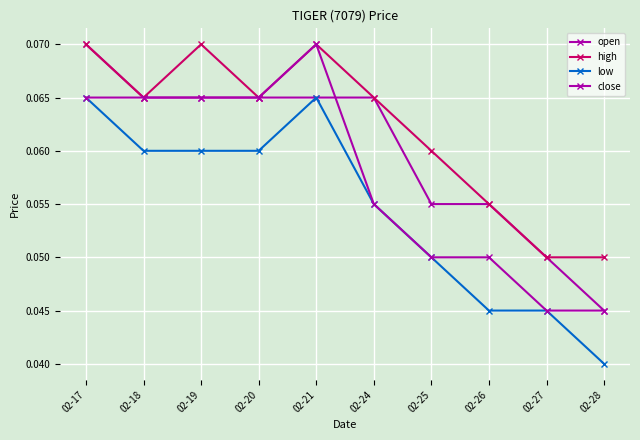

Is this an area chart (filled region under the line)?

No